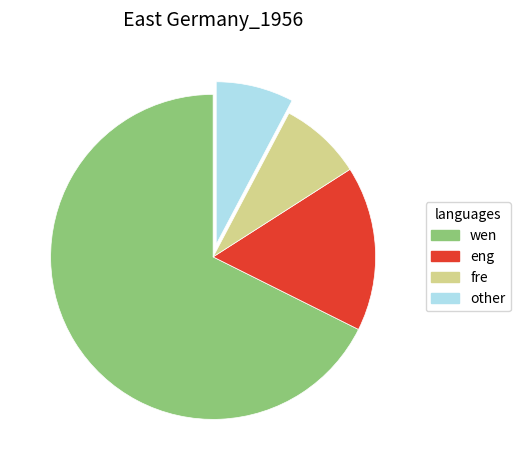

Count the number of slices in the pie.

4